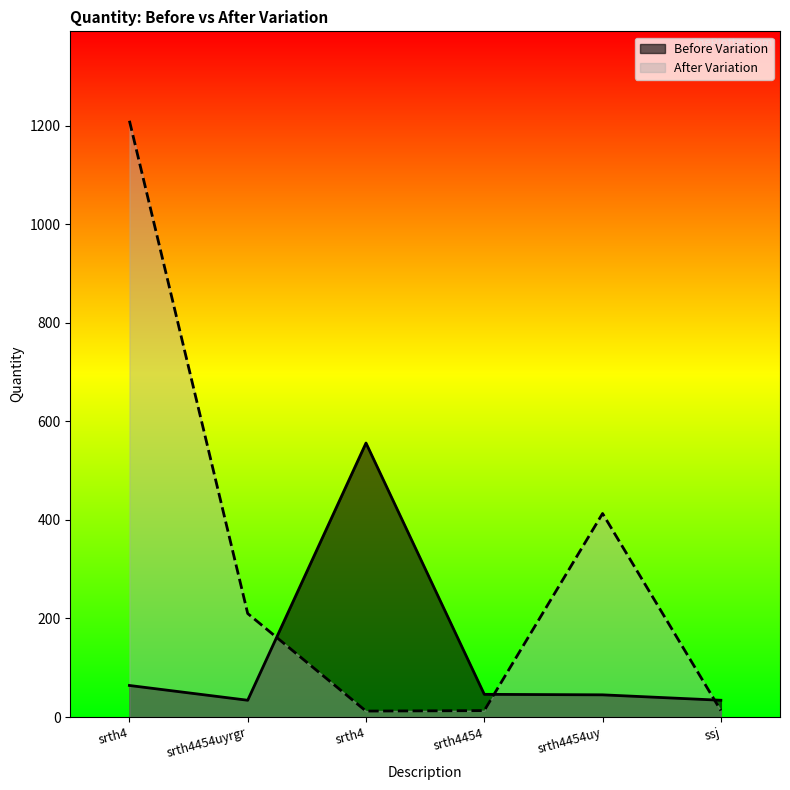

Does the chart have visible grid lines?

No